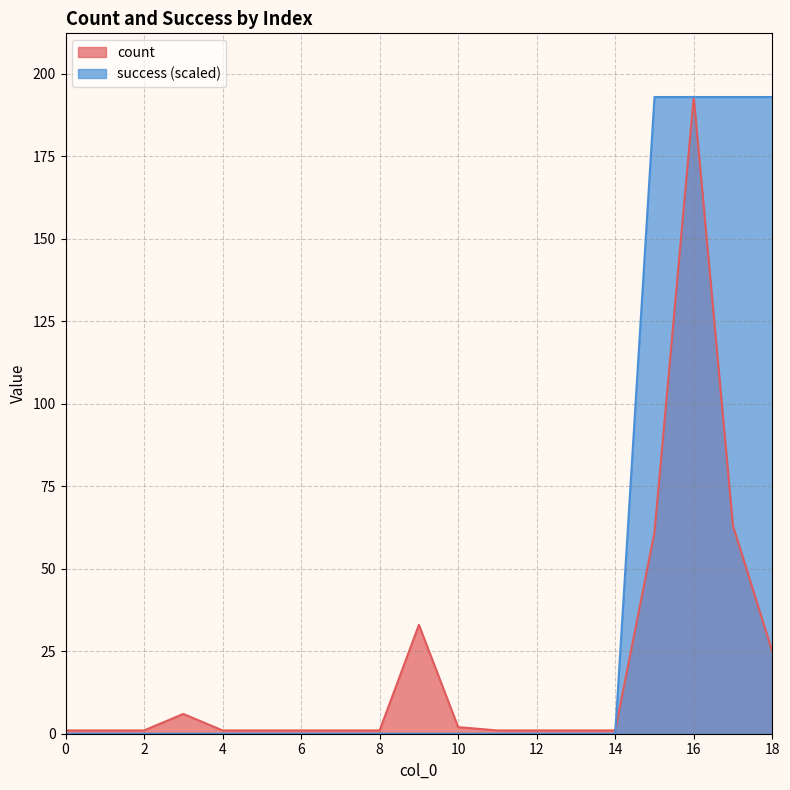

Between which two adjacent categories do count and success first intersect?

14 and 15